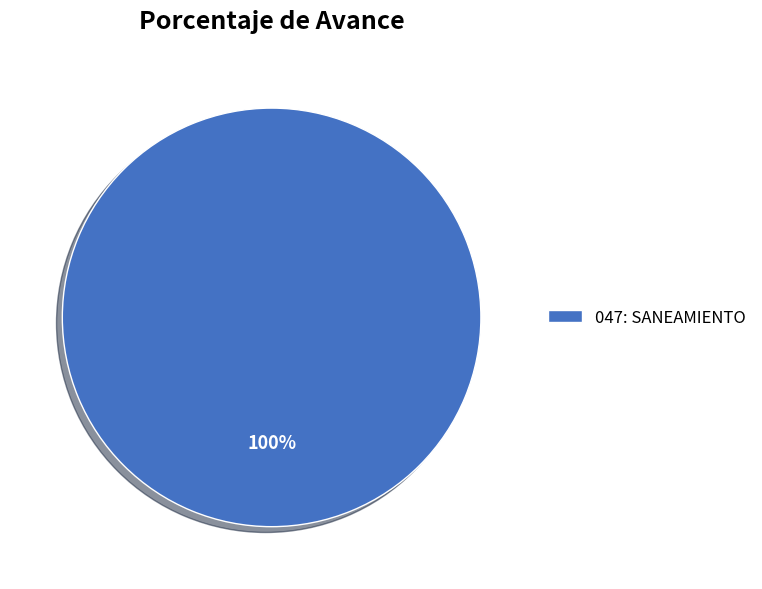

Is it true that 047: SANEAMIENTO is 100% of the pie?

True